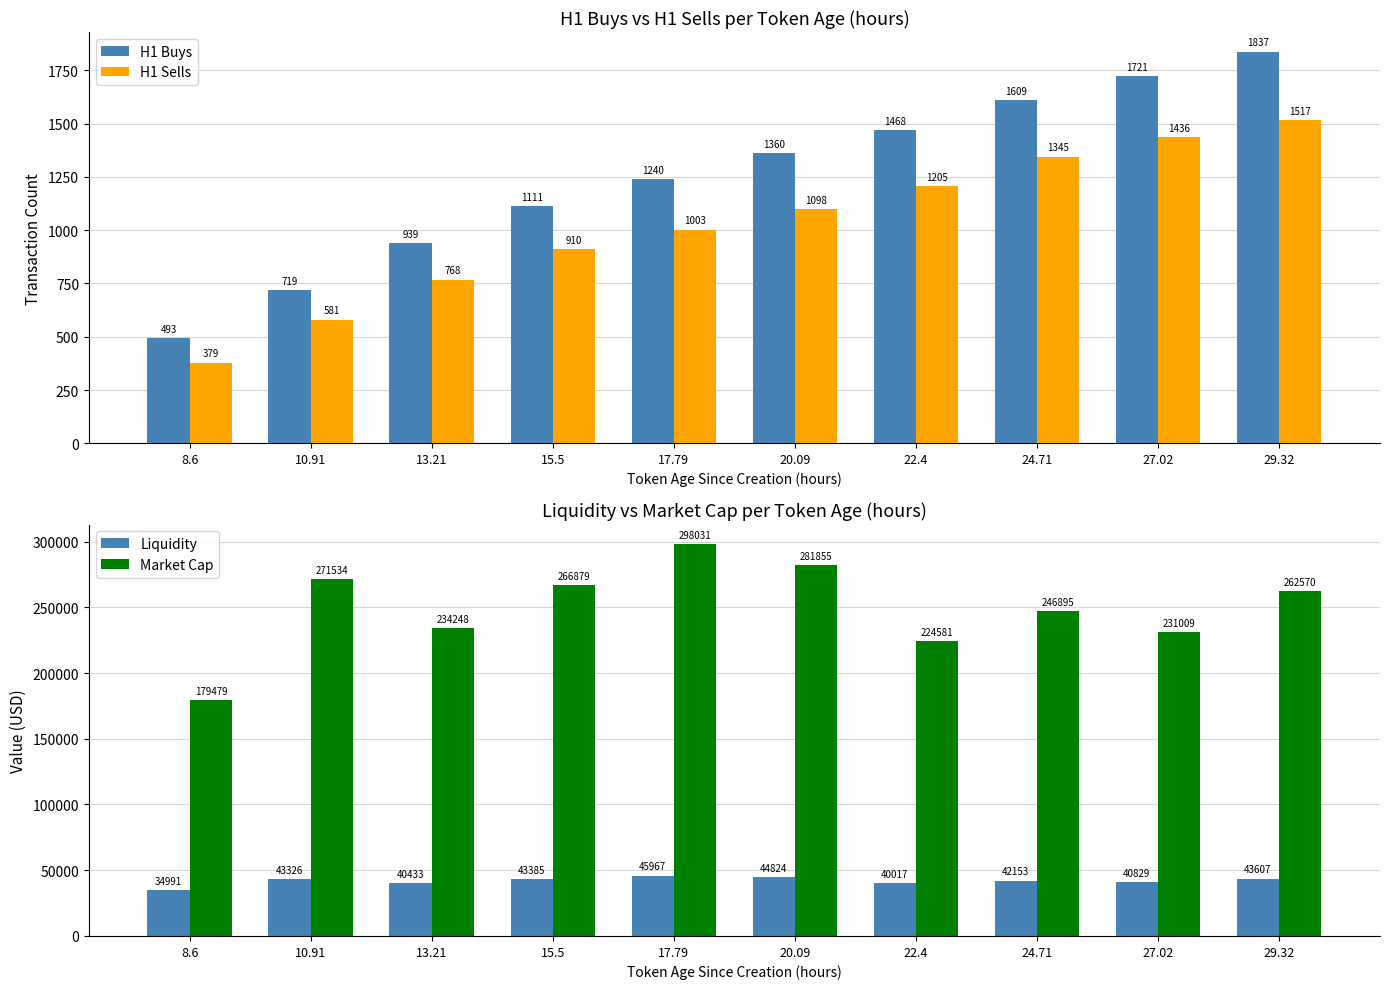

Are the bars grouped side by side (vs. stacked)?

Yes